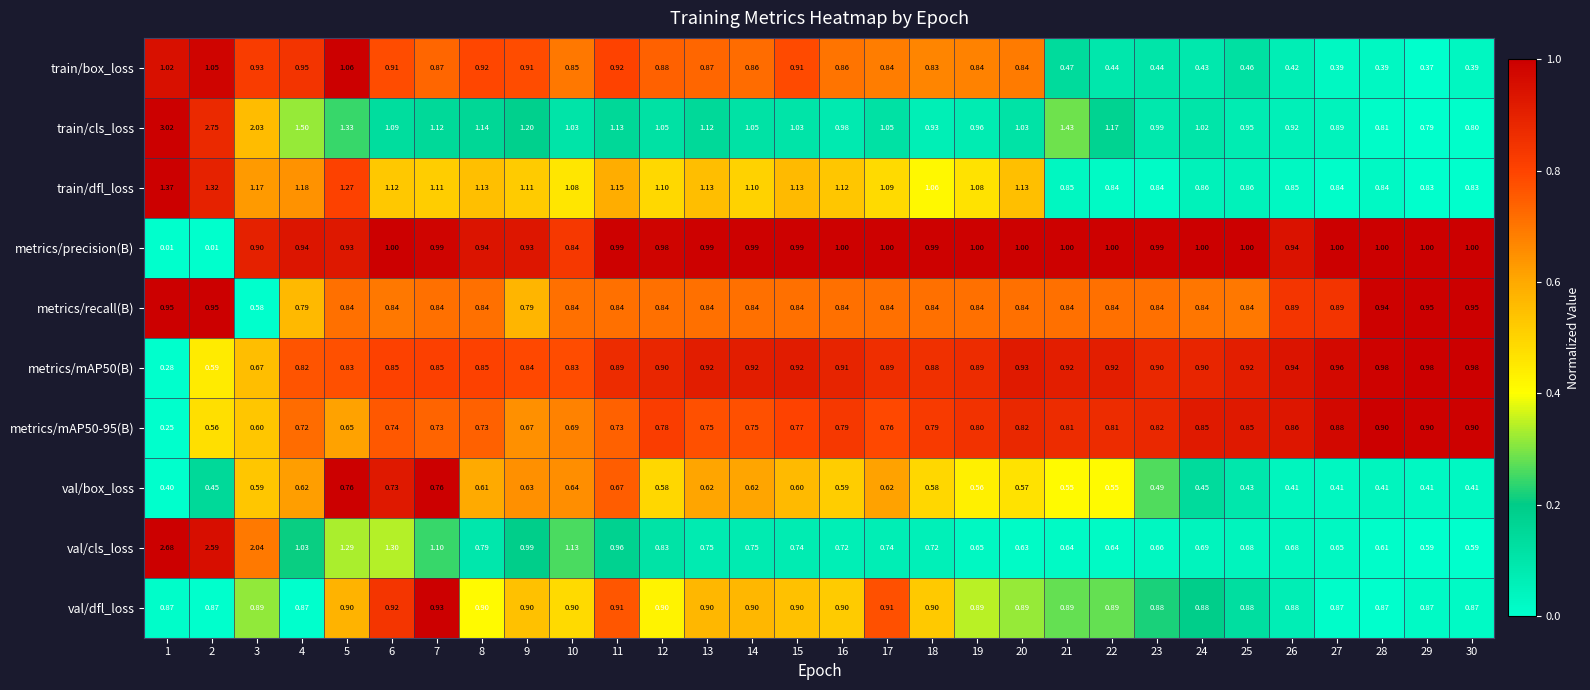

Which series has the largest range (max minus min)?

train/cls_loss